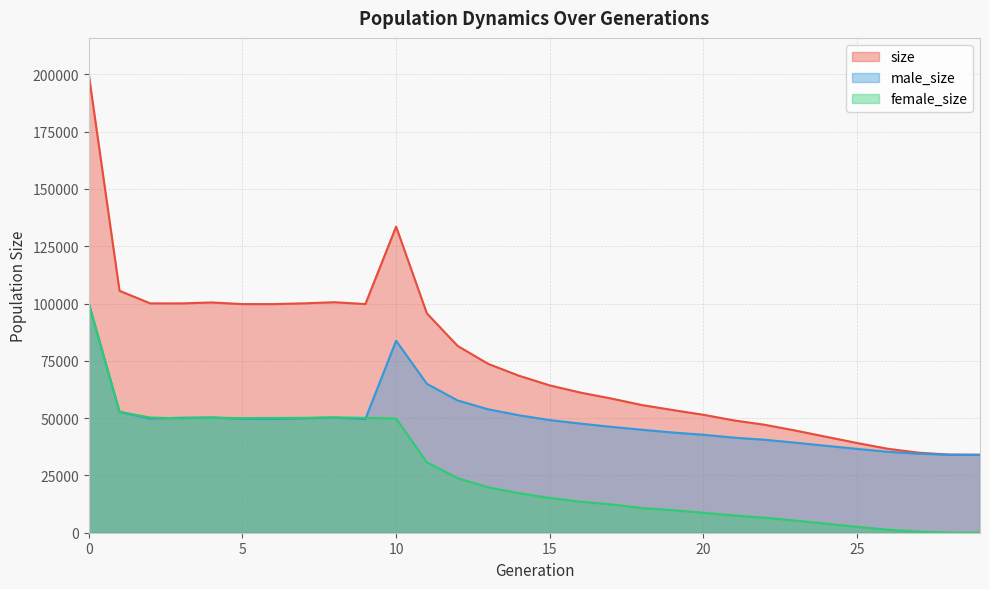

What is the value of the female_size point at the 17th from the left?

13537